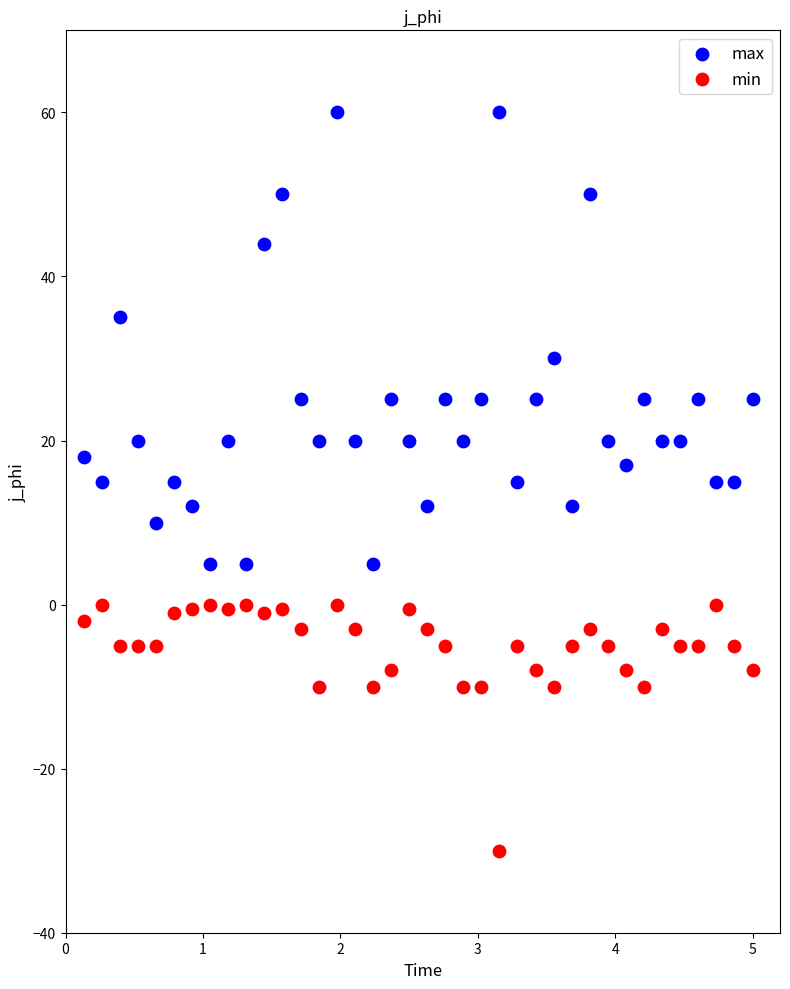

What is the X range (max minus min) for the scatter plot?

4.9